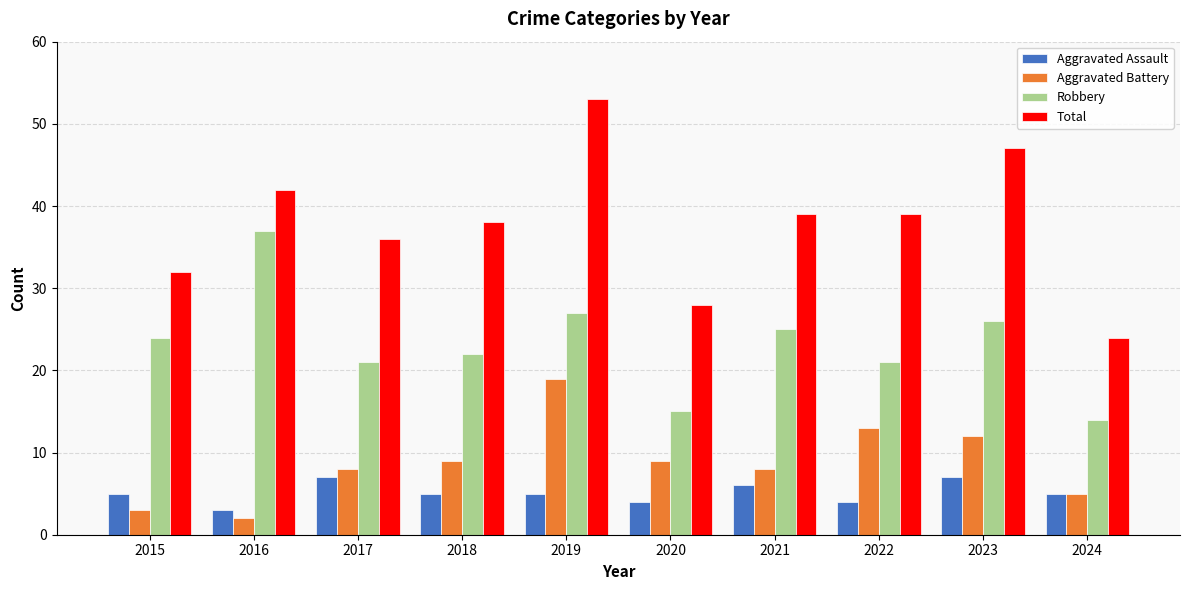

Which series has the largest range (max minus min)?

Total